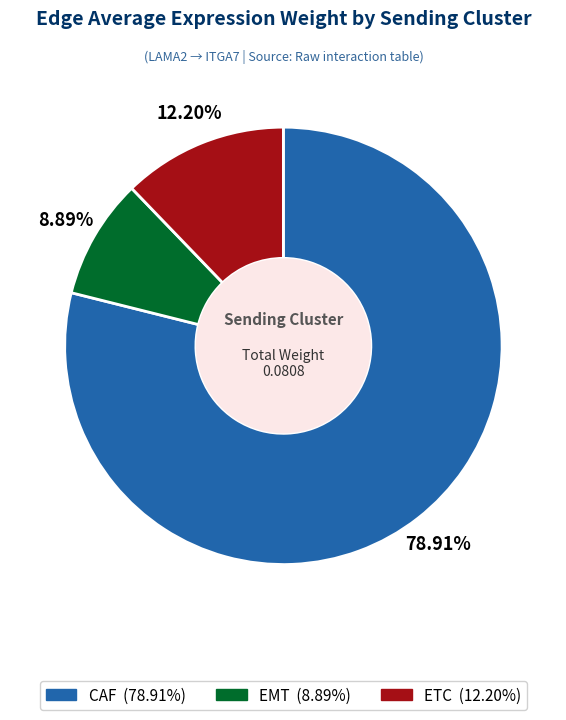

What percentage is the CAF slice, to the nearest percent?

79%